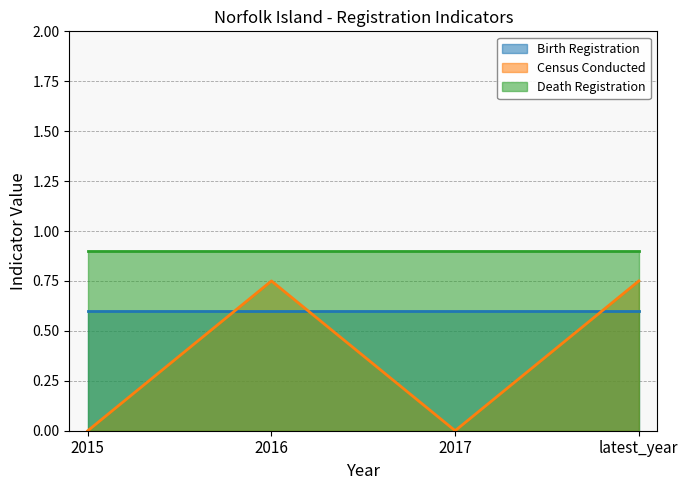

At 2016, list the series in order from largest to smallest.

Death Registration, Census Conducted, Birth Registration